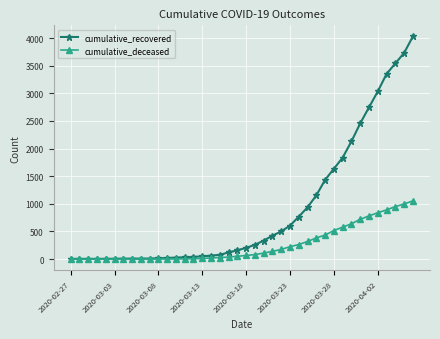

Which series has the largest total across all categories?

cumulative_recovered